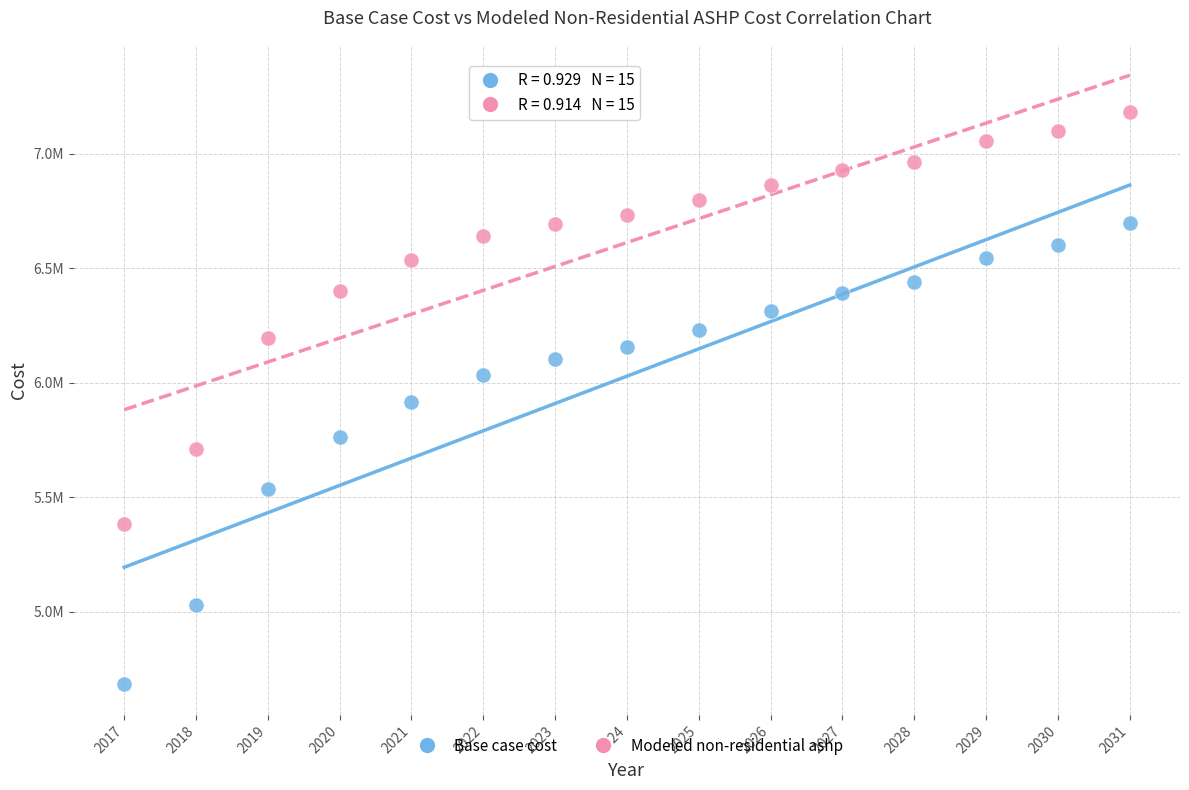

Which series has the largest Y range (max minus min)?

Base case cost